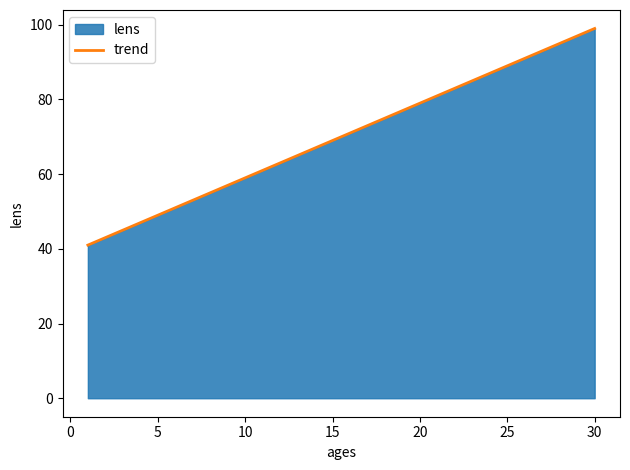

What is the maximum value shown in the chart?

99